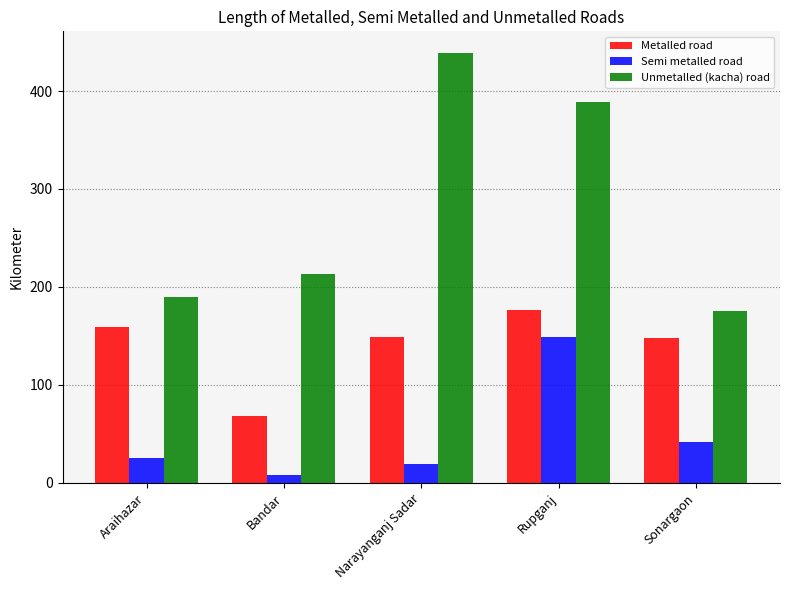

Which series has the largest total across all categories?

Unmetalled (kacha) road